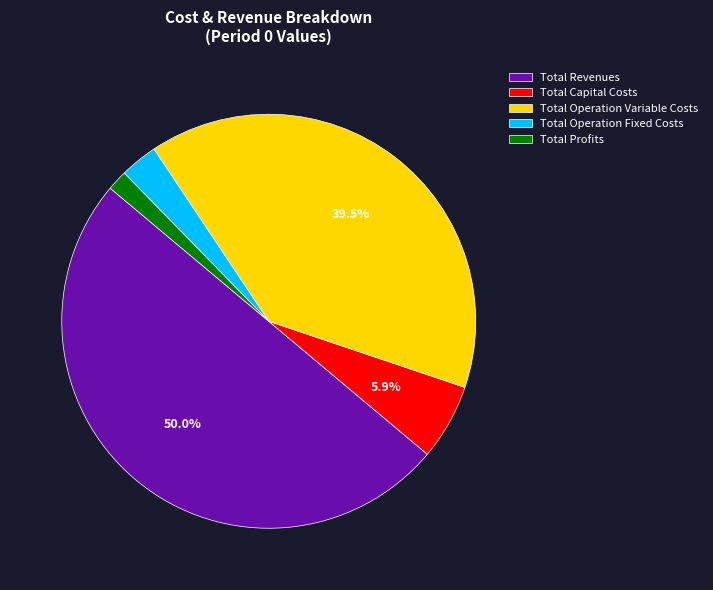

Which category has the biggest portion of the pie?

Total Revenues